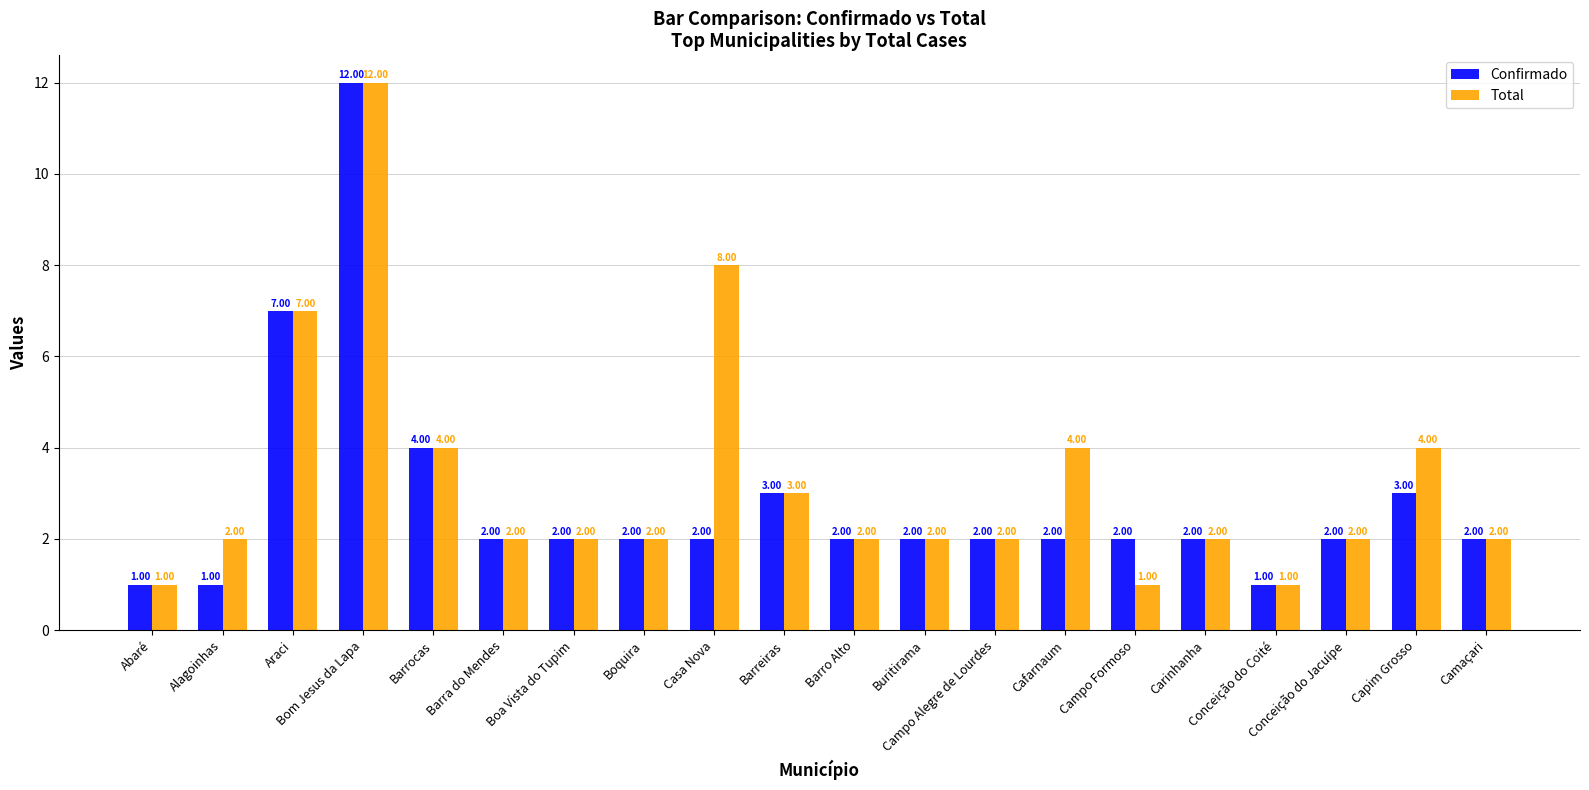

Which series has the largest total across all categories?

Total